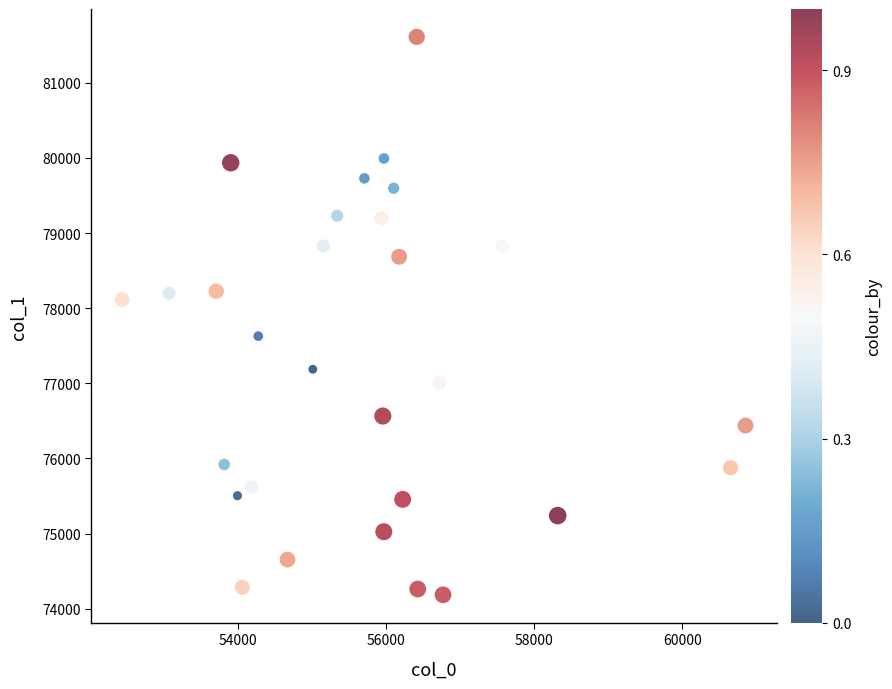

What is the range of X values (max minus min)?

8427.8